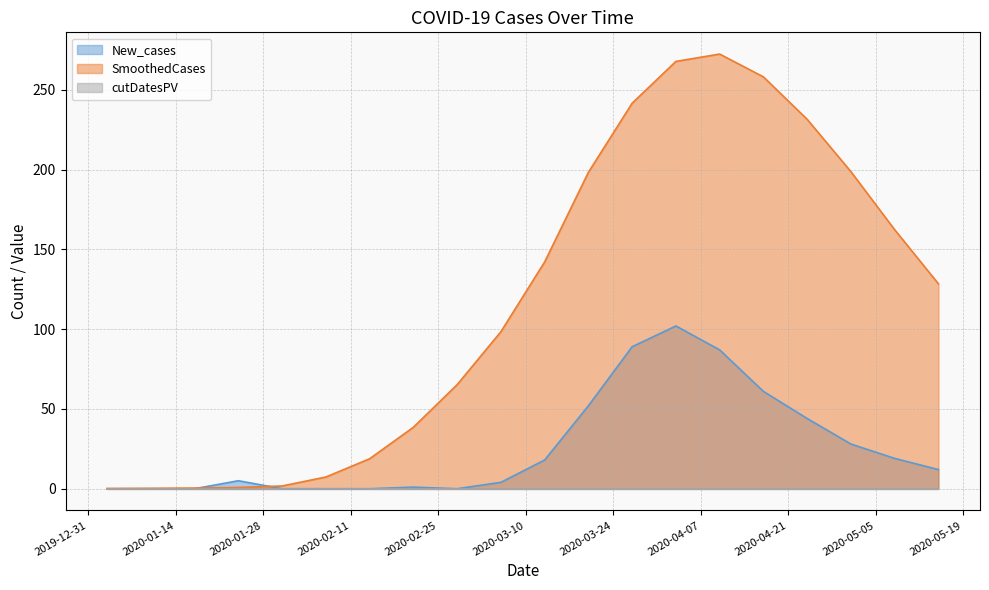

Rank the categories by New_cases value from lowest to highest.

2020-01-03, 2020-01-10, 2020-01-17, 2020-01-31, 2020-02-07, 2020-02-14, 2020-02-28, 2020-02-21, 2020-03-06, 2020-01-24, 2020-05-15, 2020-03-13, 2020-05-08, 2020-05-01, 2020-04-24, 2020-03-20, 2020-04-17, 2020-04-10, 2020-03-27, 2020-04-03